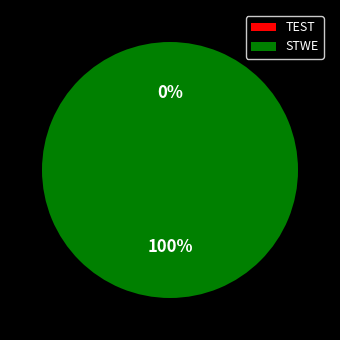

Which slice is the smallest?

TEST